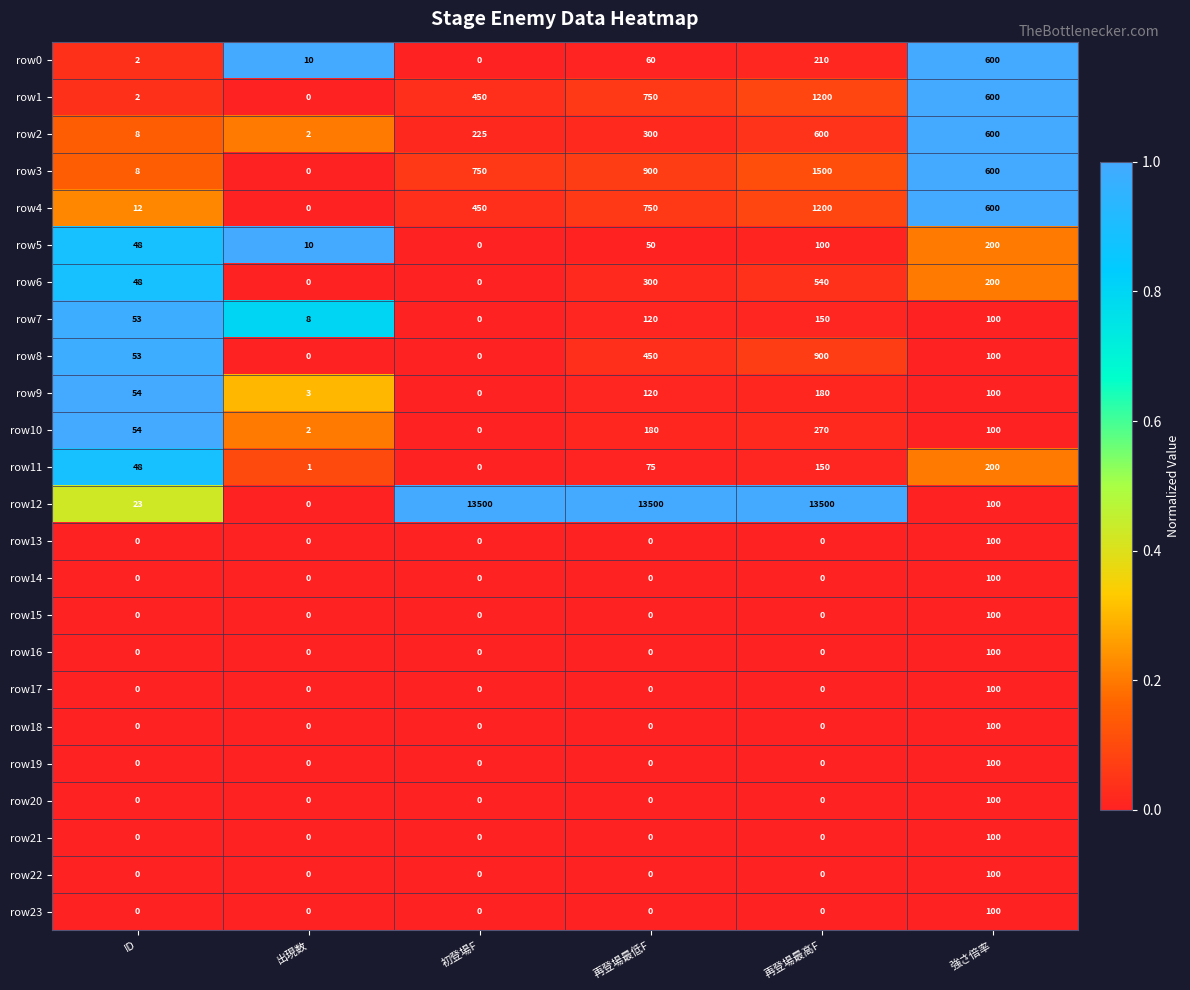

What is the total value across all series at 強さ倍率?

5200